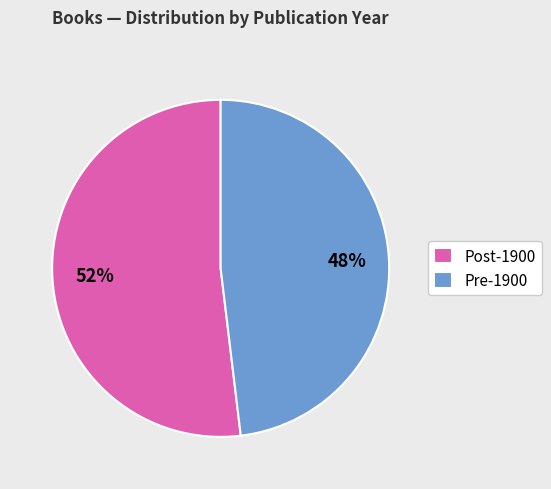

Is there a majority slice in this chart?

Yes